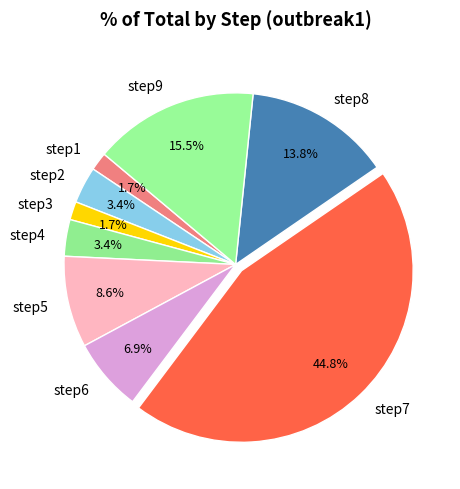

Is the sum of step5 and step6 greater than half?

No